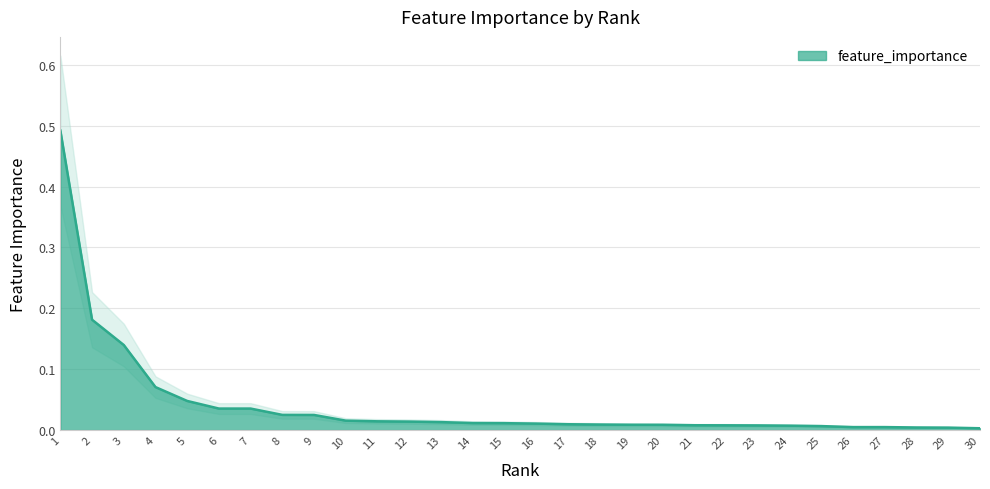

What is the sum of all values?

1.2